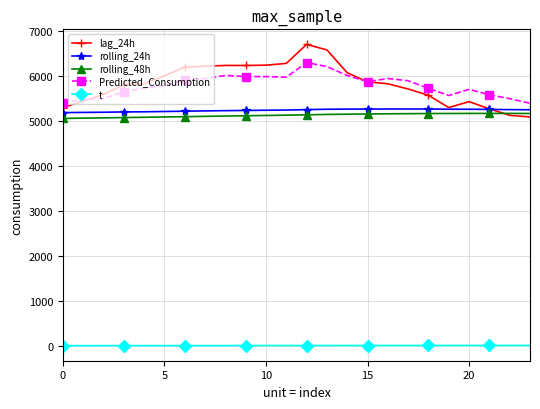

True or false: lag_24h and t intersect in this chart.

False